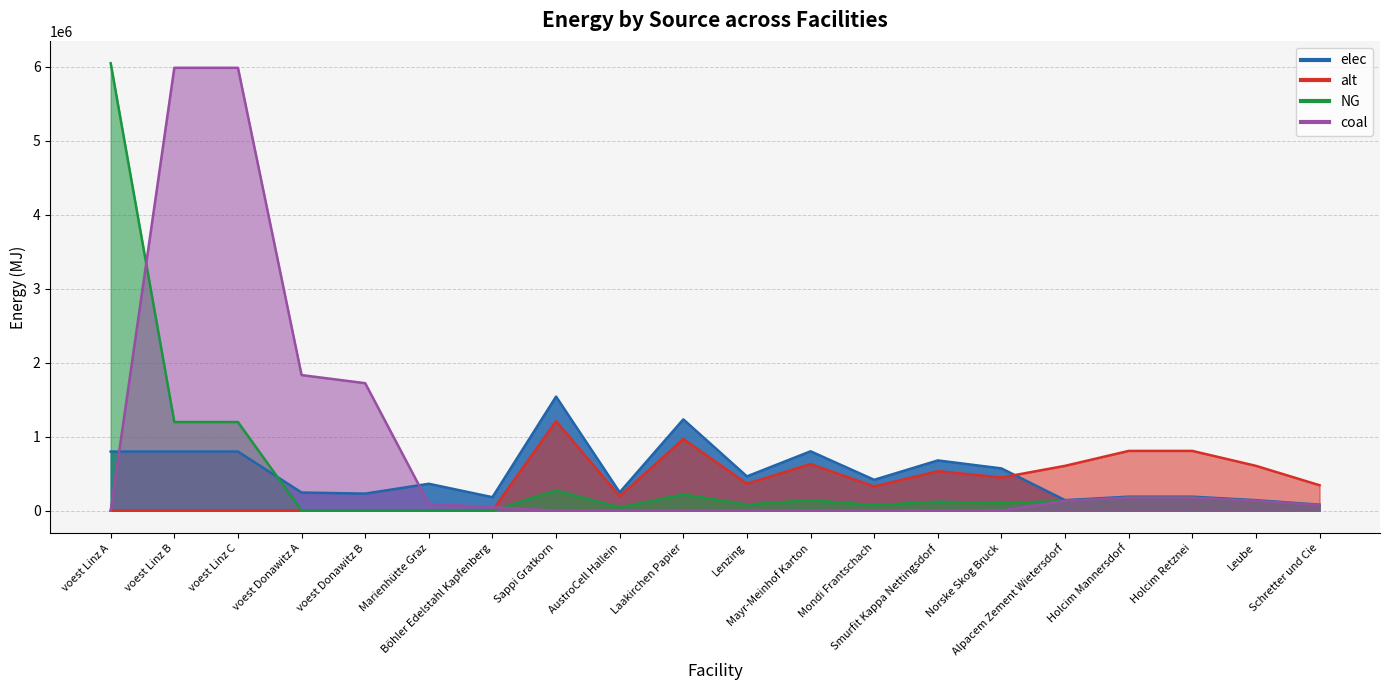

At Leube, list the series in order from largest to smallest.

alt, elec, NG, coal